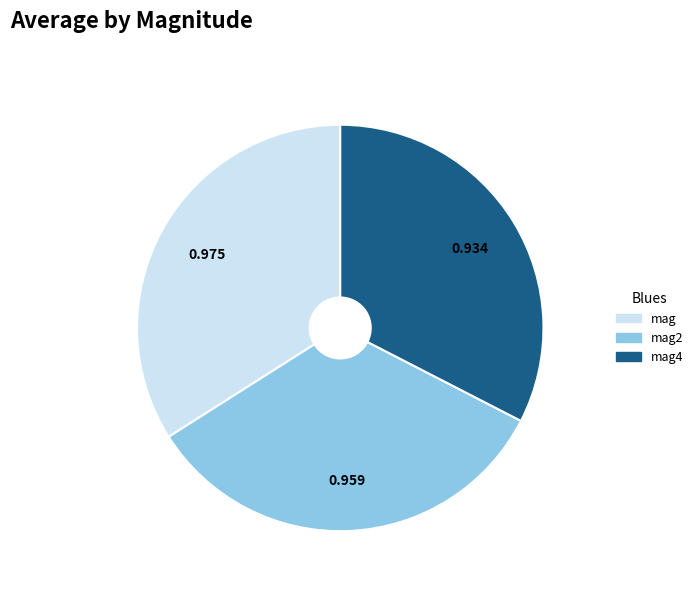

Count the number of slices in the pie.

3